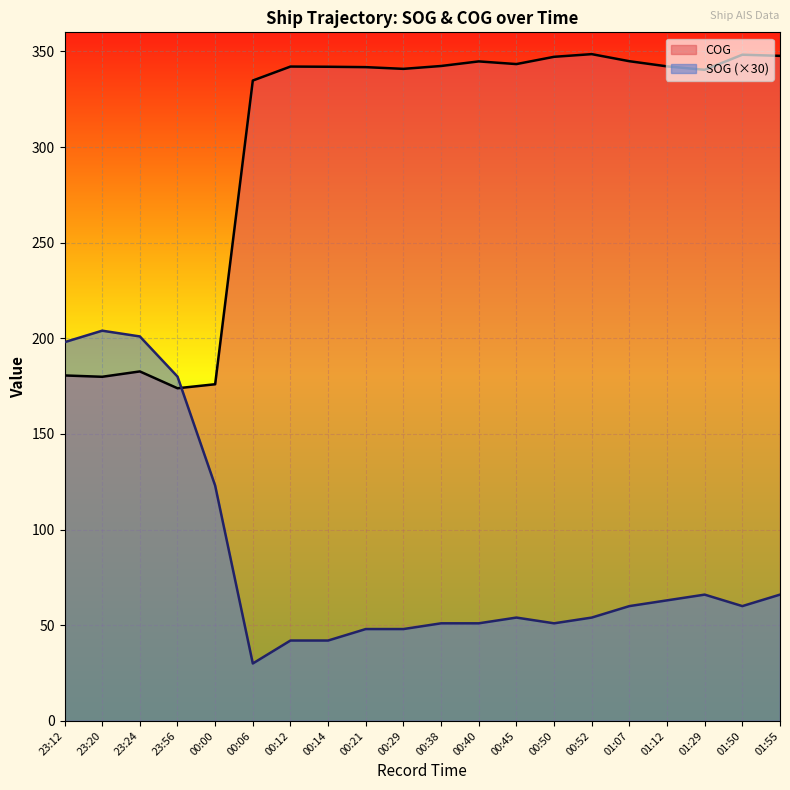

Which series ends up on top after the final intersection of COG and SOG?

COG